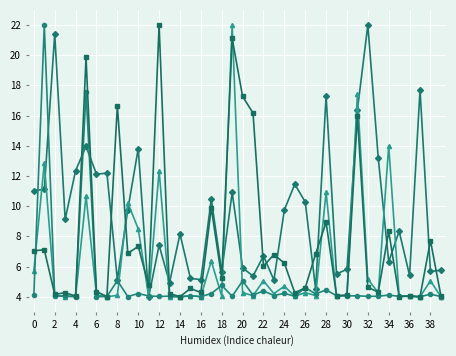

What is the smallest value displayed?

4.0